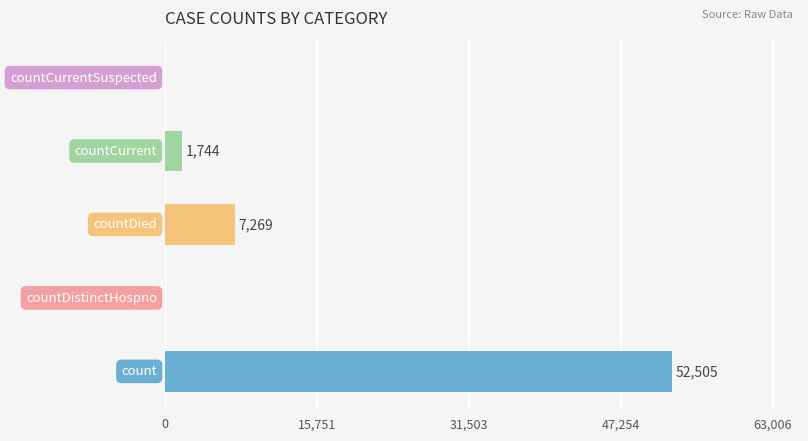

What is the greatest value displayed?

52505